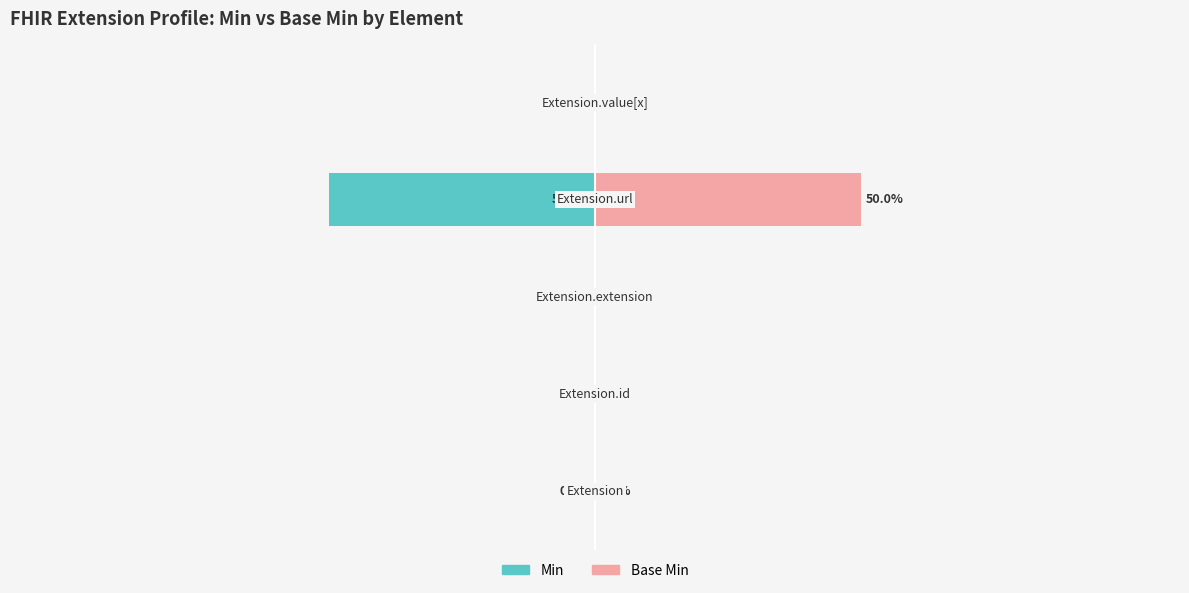

What is the smallest value displayed?

-50